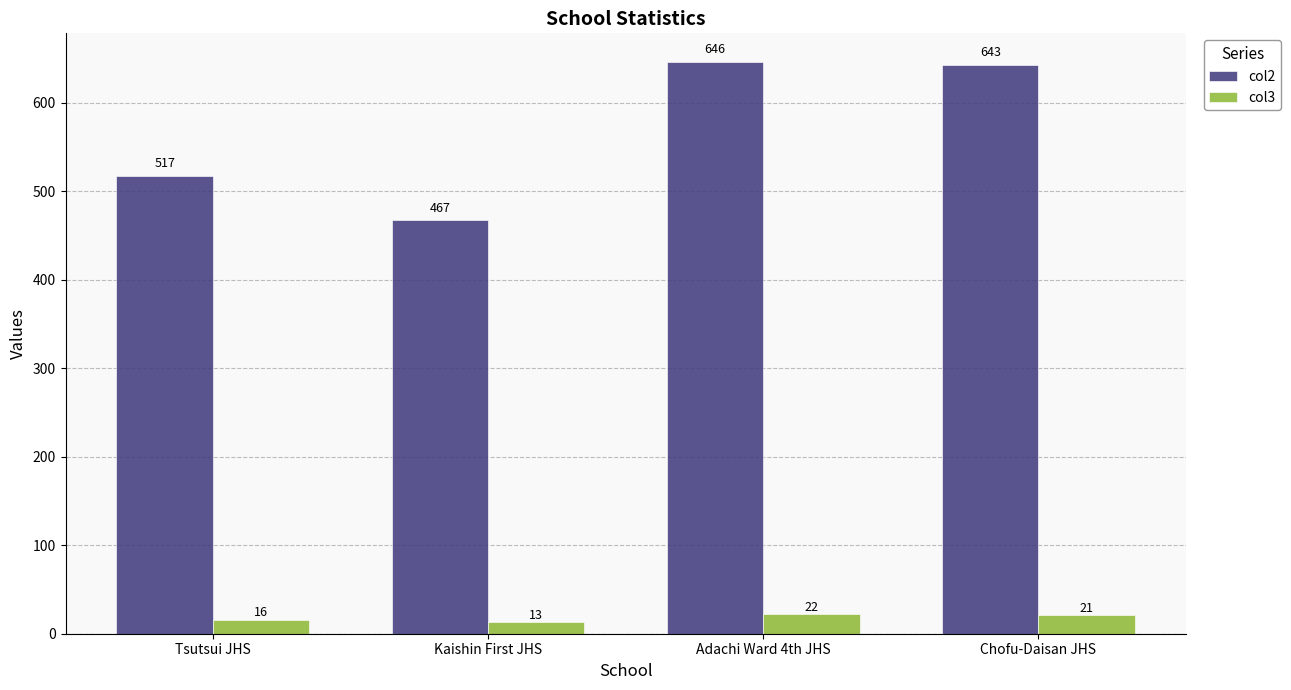

The col2 series shows 646 at Adachi Ward 4th JHS. True or false?

True